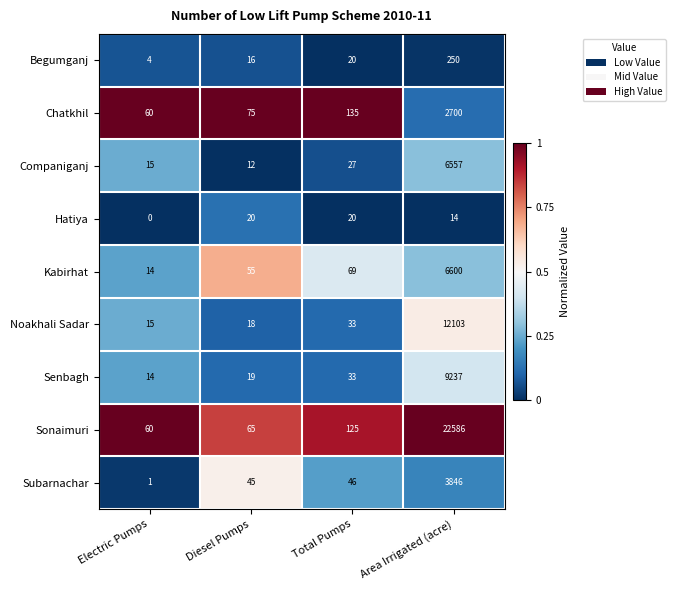

Which category has the lowest value across all series?

Electric Pumps